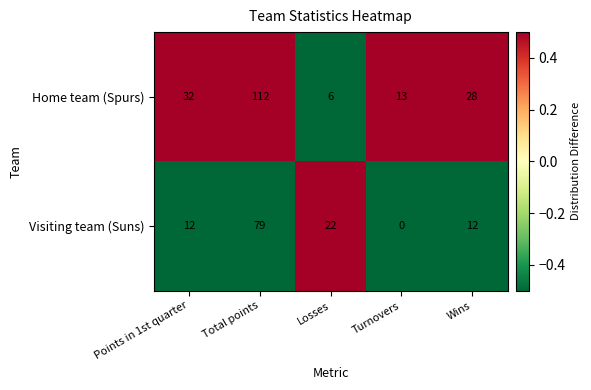

What is the difference between the Home team (Spurs) values at Losses and Total points?

106